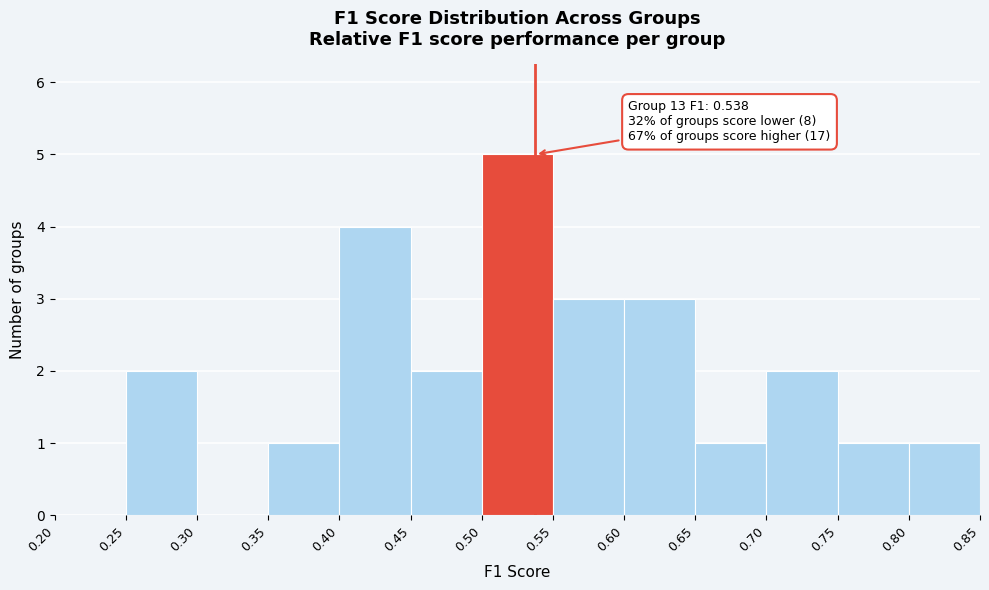

Which range on the x-axis has the tallest bar?

0.50 to 0.55